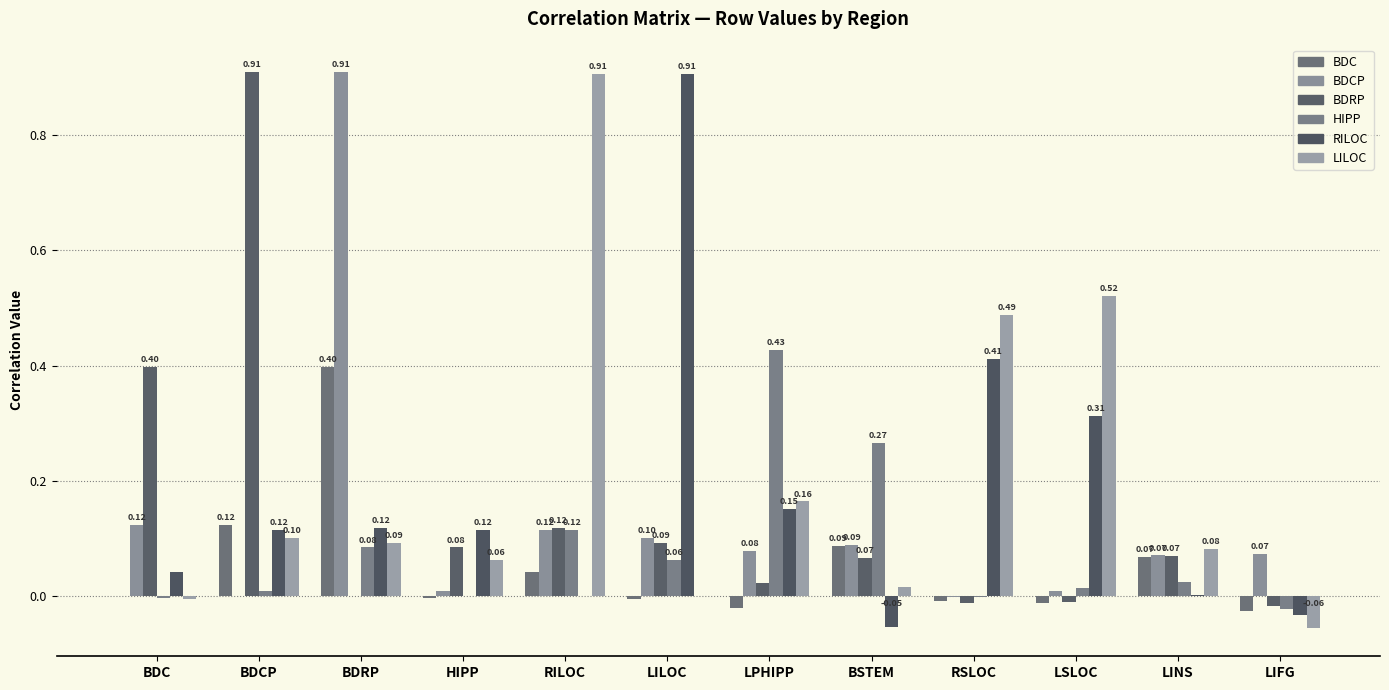

Where is BDCP nearest to the value 0?

BDCP